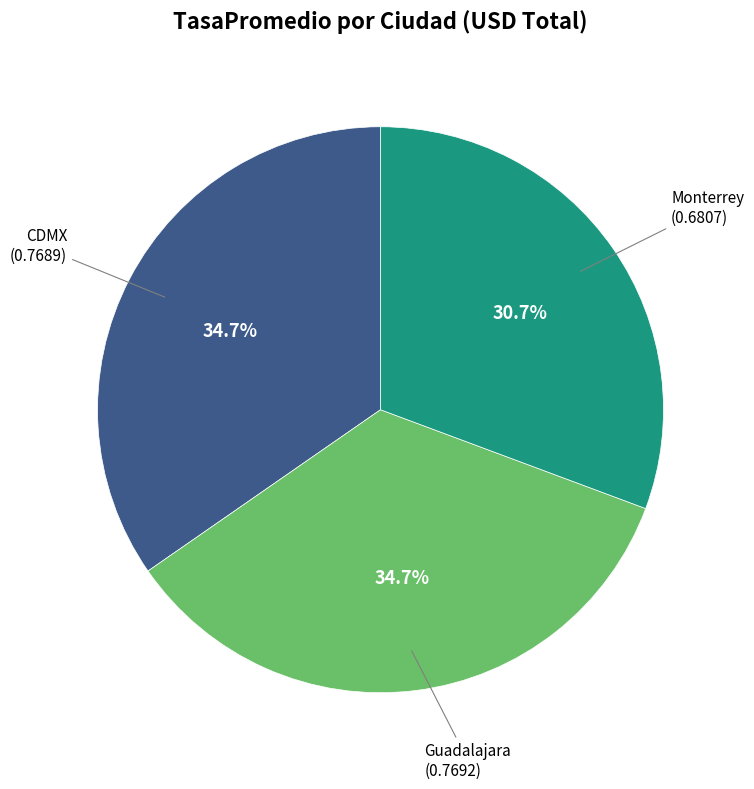

Which category has the smallest portion of the pie?

Monterrey